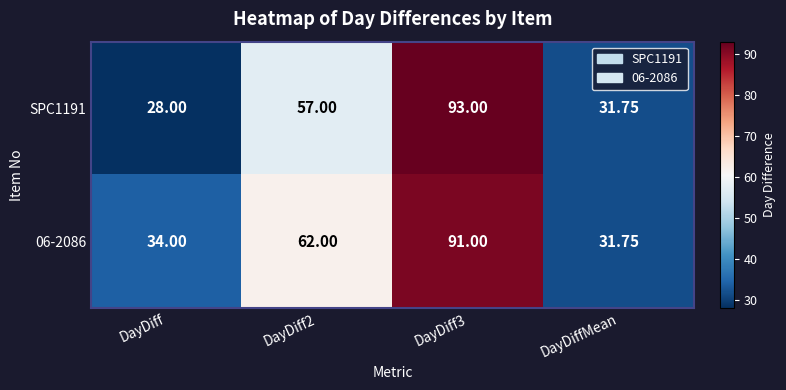

Count the number of data series in this chart.

2